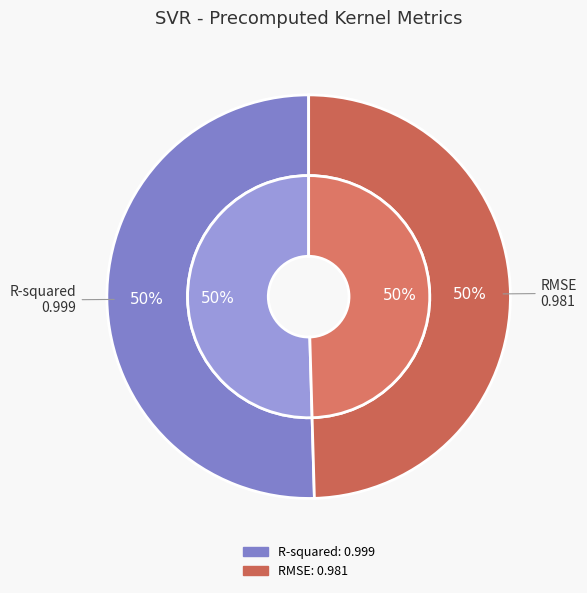

To the nearest percent, what is the difference between the largest and smallest slice percentages?

1%